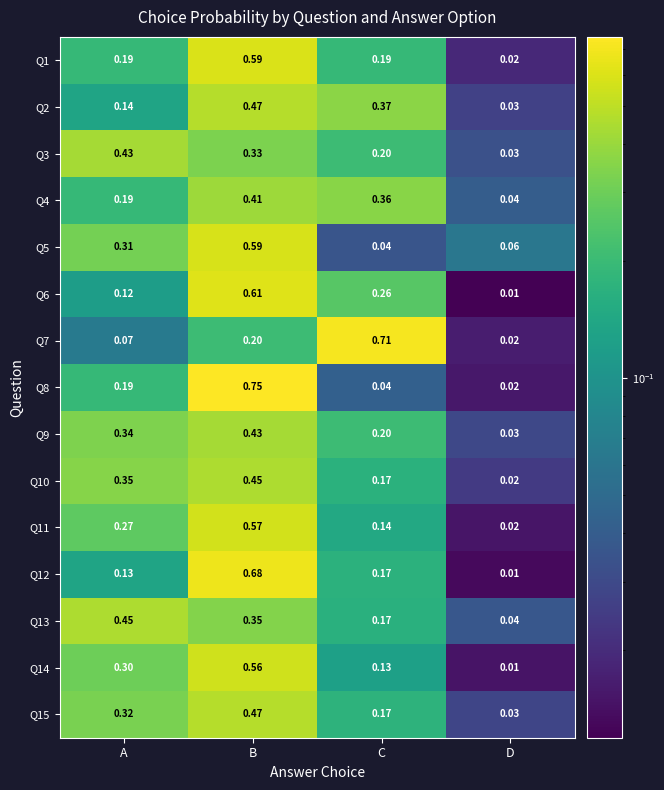

Which series changed the most between B and C?

Q8